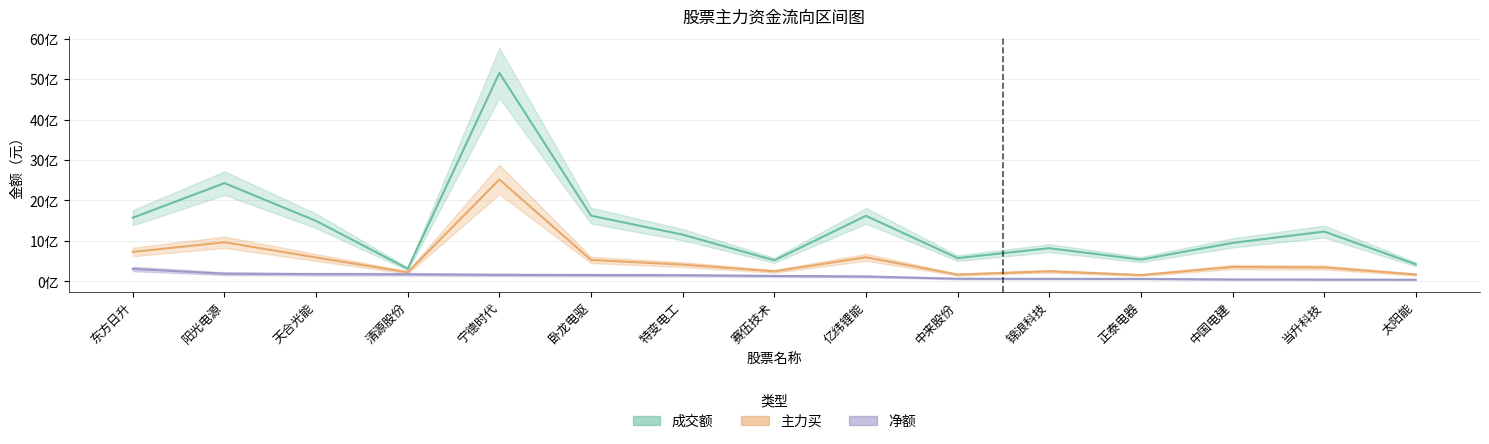

Rank the series at 宁德时代 from highest to lowest value.

成交额, 主力买, 净额